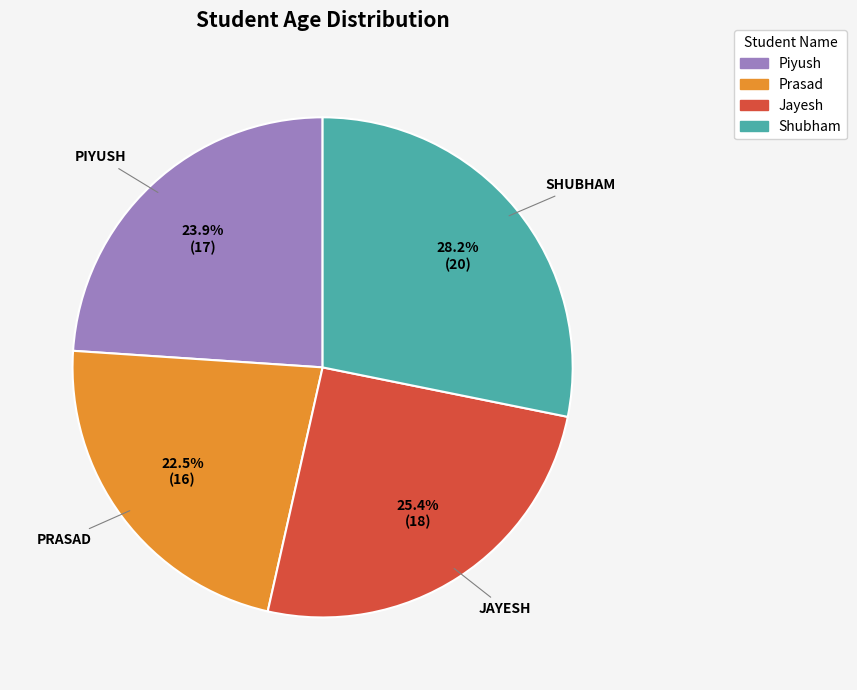

The Piyush slice represents 36% of the pie. True or false?

False